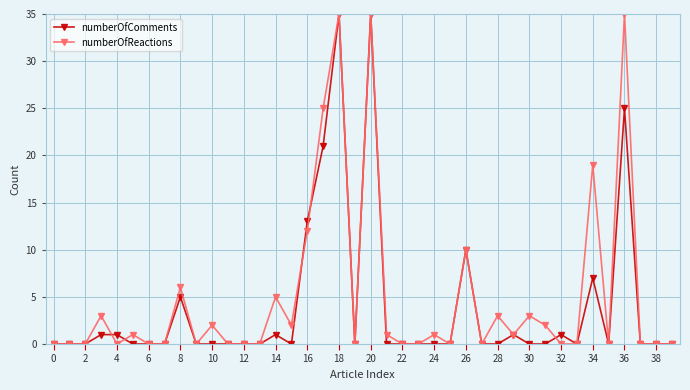

What is the value of the numberOfComments point at the 37th from the left?

25